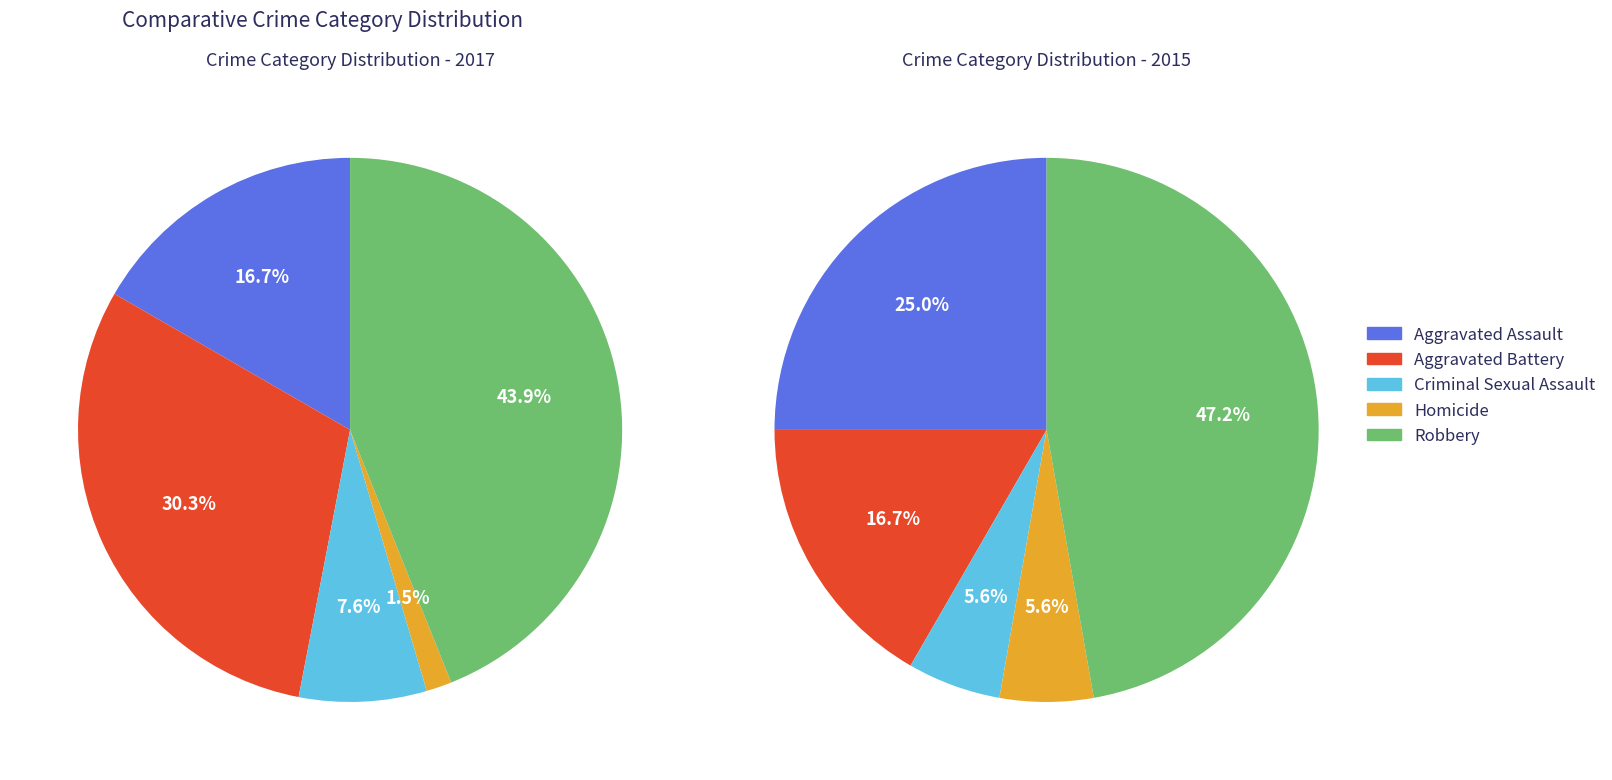

Rank the categories by value from lowest to highest.

Homicide, Criminal Sexual Assault, Aggravated Assault, Aggravated Battery, Robbery